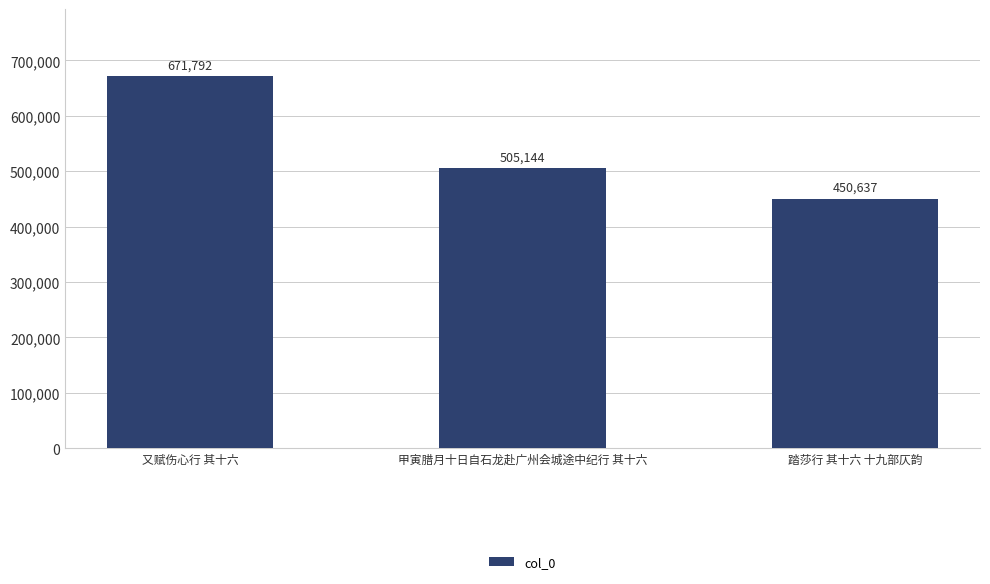

What is the maximum value shown in the chart?

671792